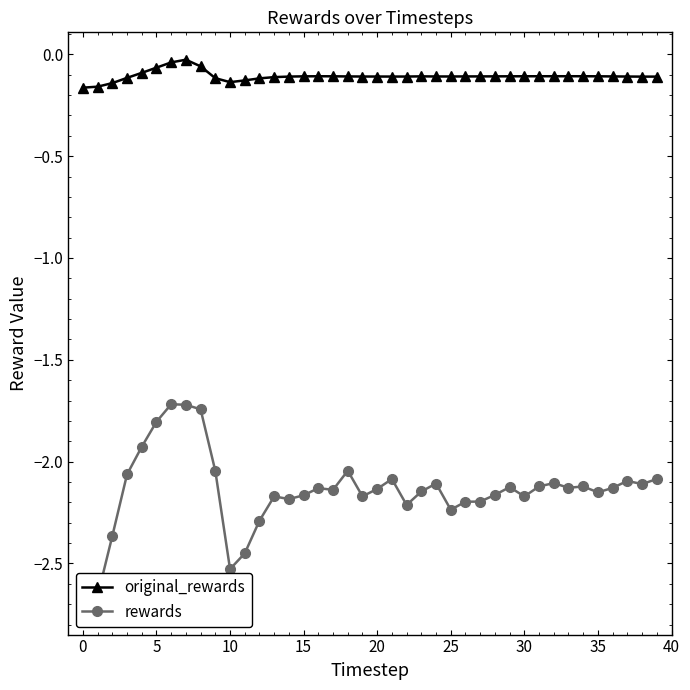

Reading right to left, what are all the values shown in this chart?

original_rewards: -0.1	-0.1	-0.1	-0.1	-0.1	-0.1	-0.1	-0.1	-0.1	-0.1	-0.1	-0.1	-0.1	-0.1	-0.1	-0.1	-0.1	-0.1	-0.1	-0.1	-0.1	-0.1	-0.1	-0.1	-0.1	-0.1	-0.1	-0.1	-0.1	-0.1	-0.1	-0.1	-0.0	-0.0	-0.1	-0.1	-0.1	-0.1	-0.2	-0.2
rewards: -2.1	-2.1	-2.1	-2.1	-2.2	-2.1	-2.1	-2.1	-2.1	-2.2	-2.1	-2.2	-2.2	-2.2	-2.2	-2.1	-2.1	-2.2	-2.1	-2.1	-2.2	-2.0	-2.1	-2.1	-2.2	-2.2	-2.2	-2.3	-2.5	-2.5	-2.0	-1.7	-1.7	-1.7	-1.8	-1.9	-2.1	-2.4	-2.7	-2.7